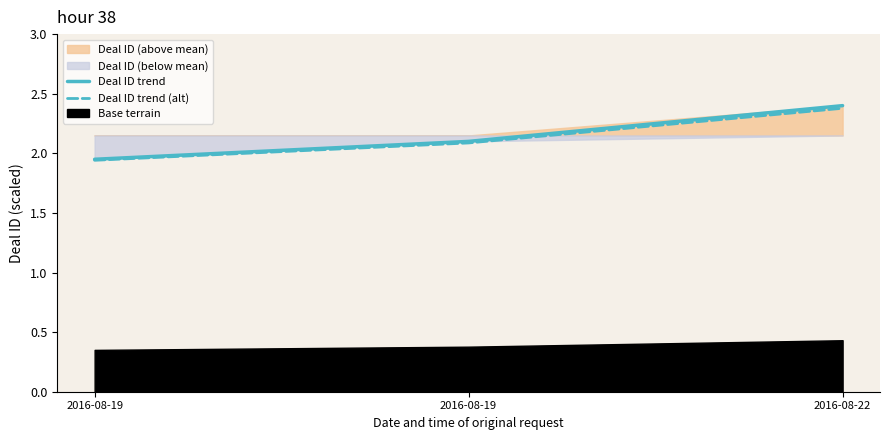

Which label corresponds to the largest value in the chart?

2016-08-22